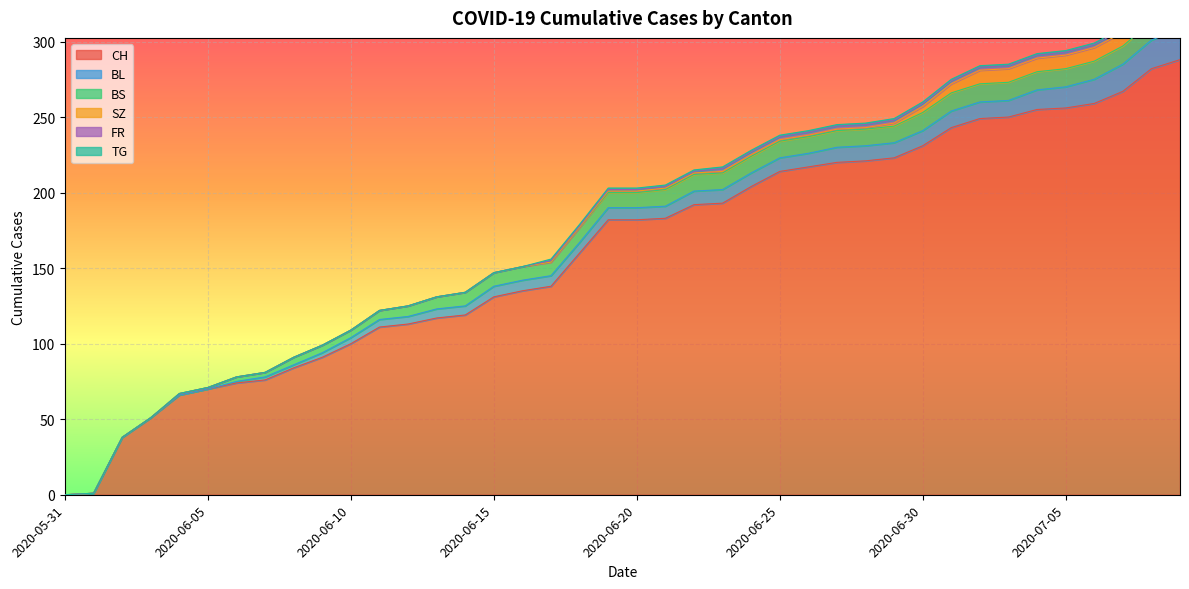

List the labels in order of TG value, smallest first.

2020-05-31, 2020-06-01, 2020-06-02, 2020-06-03, 2020-06-04, 2020-06-05, 2020-06-06, 2020-06-07, 2020-06-08, 2020-06-09, 2020-06-10, 2020-06-11, 2020-06-12, 2020-06-13, 2020-06-14, 2020-06-15, 2020-06-16, 2020-06-17, 2020-06-18, 2020-06-19, 2020-06-20, 2020-06-21, 2020-06-22, 2020-06-23, 2020-06-24, 2020-06-25, 2020-06-26, 2020-06-27, 2020-06-28, 2020-06-29, 2020-06-30, 2020-07-01, 2020-07-02, 2020-07-03, 2020-07-04, 2020-07-05, 2020-07-06, 2020-07-07, 2020-07-08, 2020-07-09